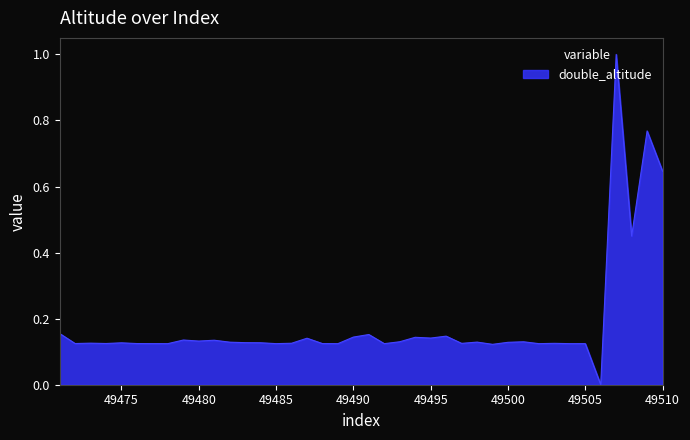

What is the difference between the maximum and second lowest values?

0.9